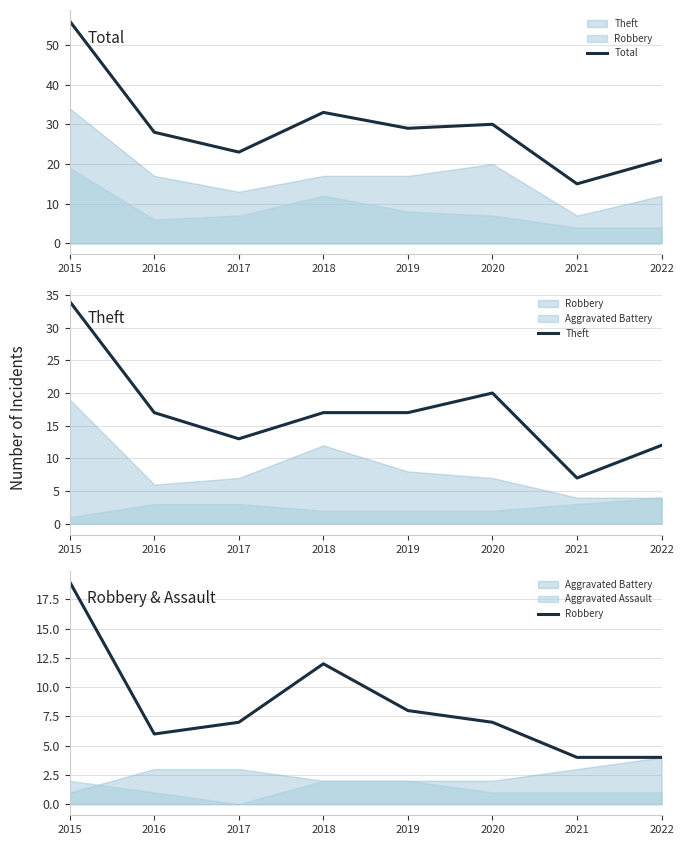

True or false: Theft and Total cross at least once.

False